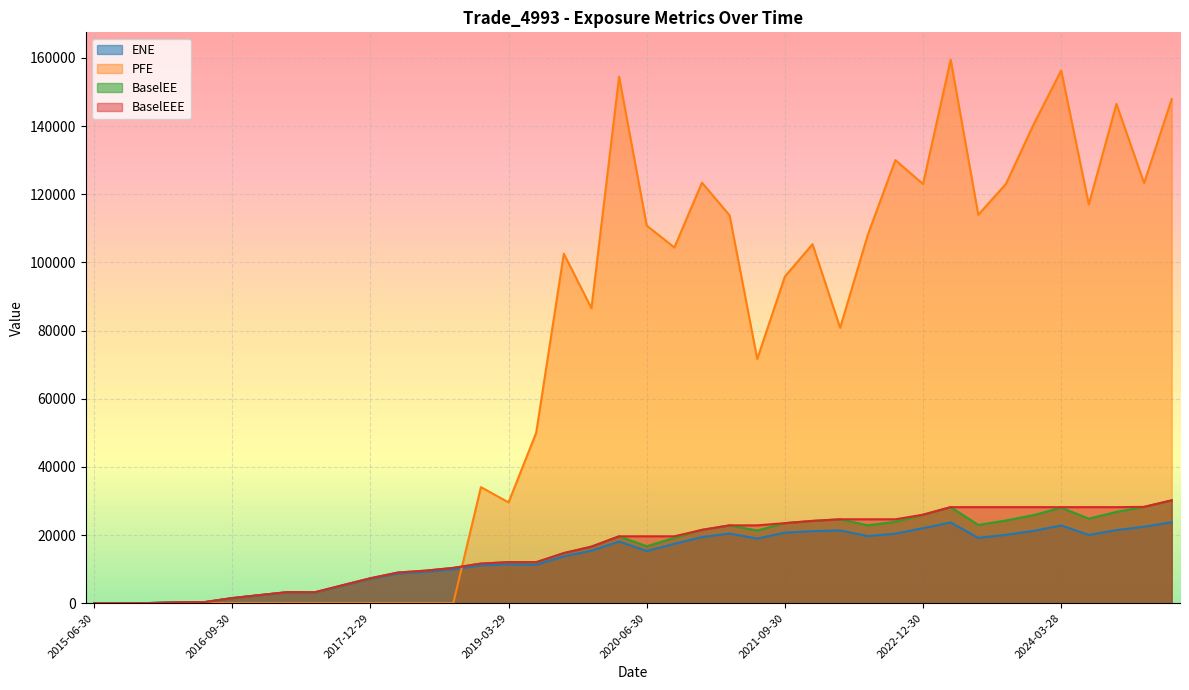

At which label does BaselEEE first exceed 19623?

2020-03-31